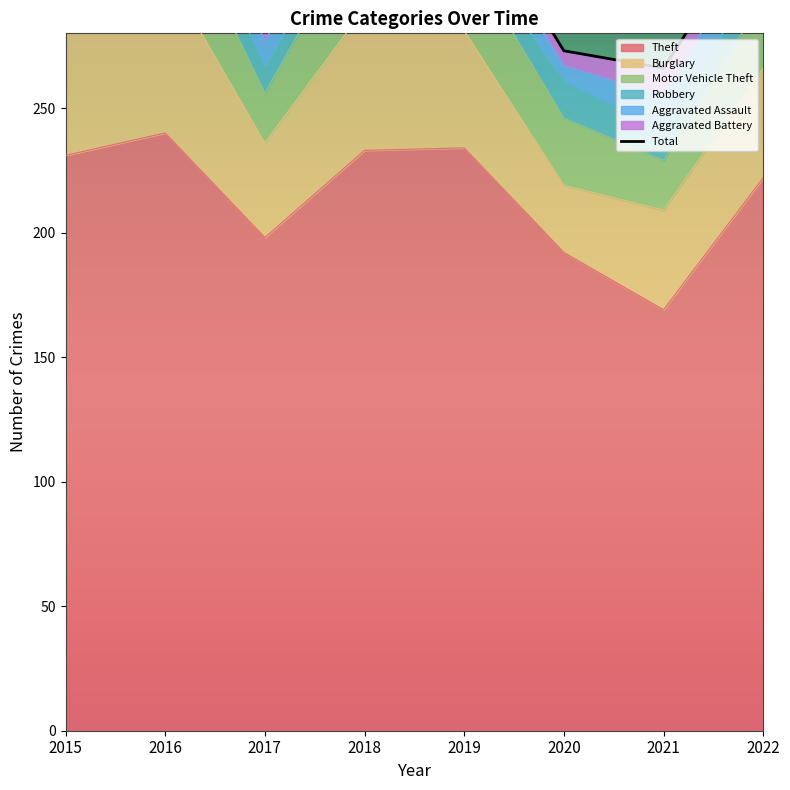

Does the chart display data point markers on the line(s)?

No